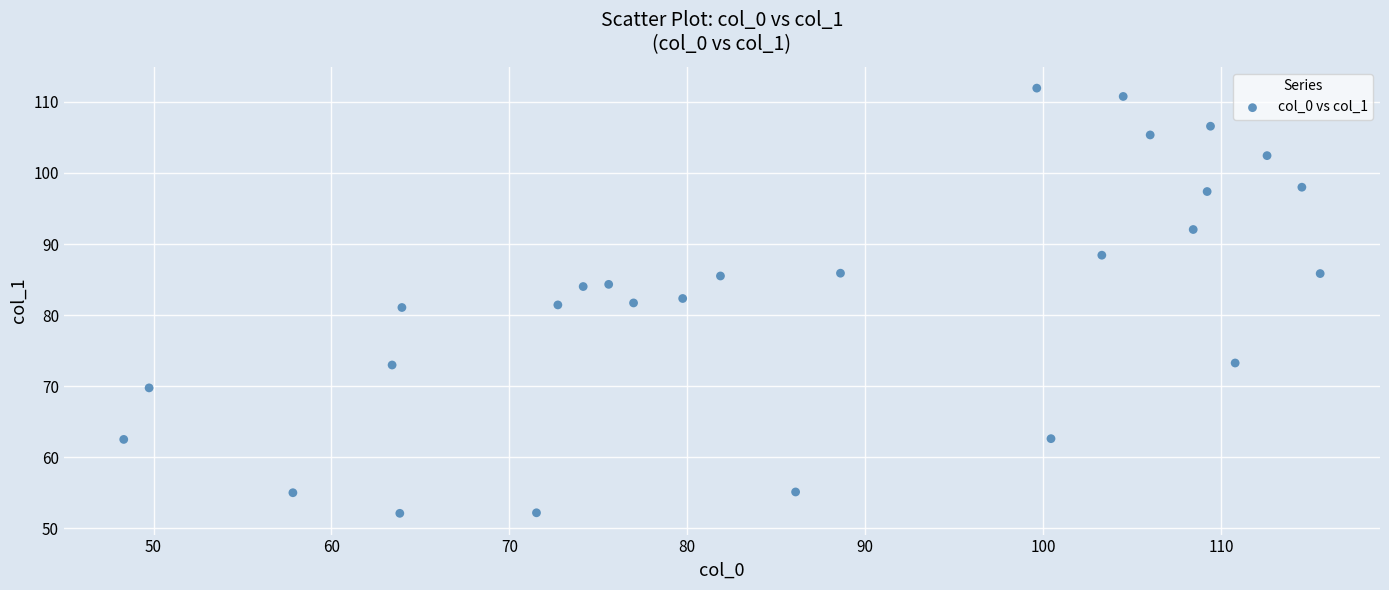

What is the range of X values (max minus min)?

67.3